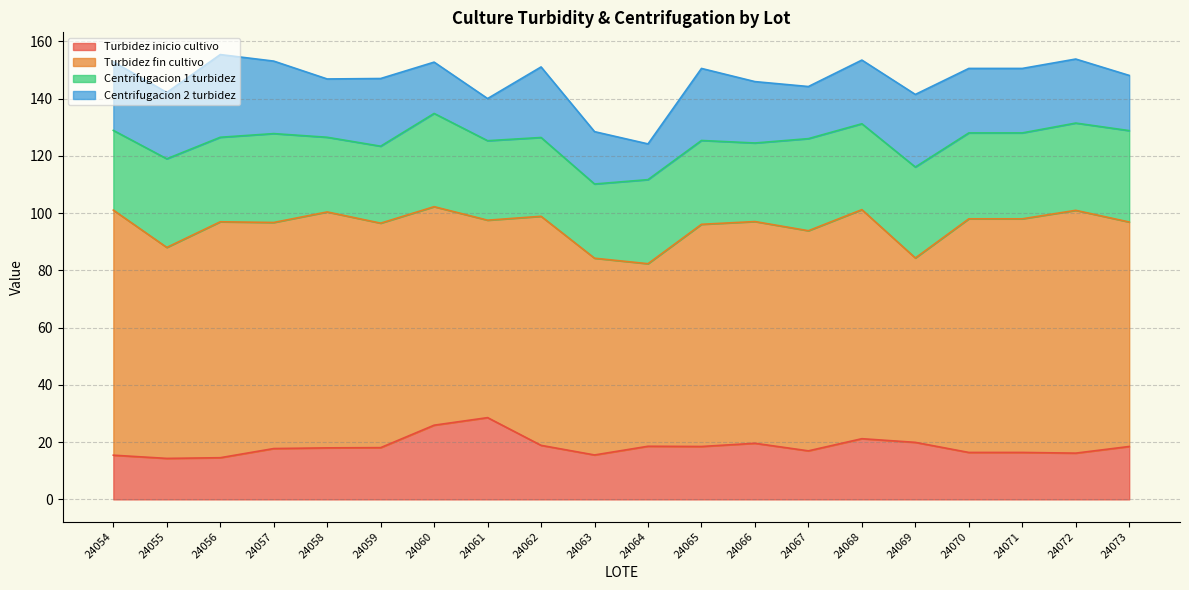

At which category is the sum across all series the highest?

24056